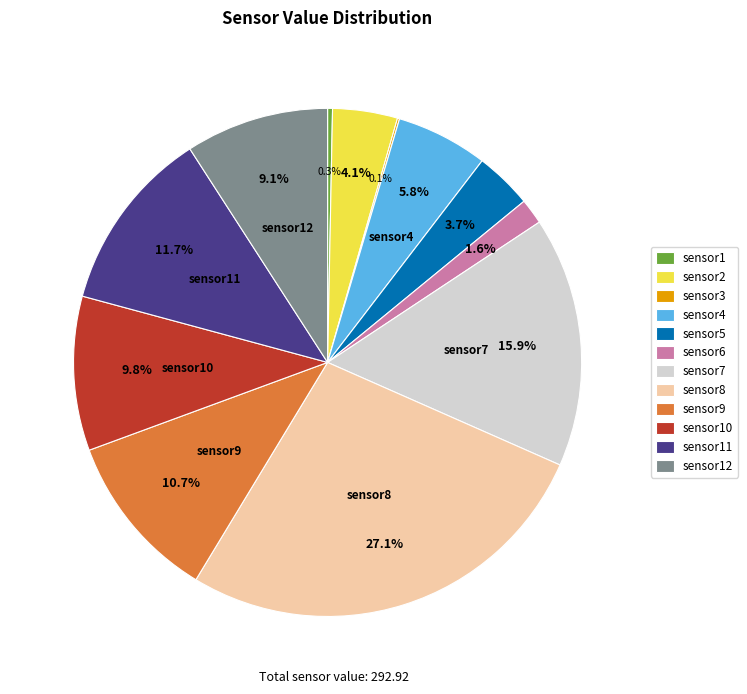

Combined, what portion of the pie is sensor5 and sensor9?

14.4%